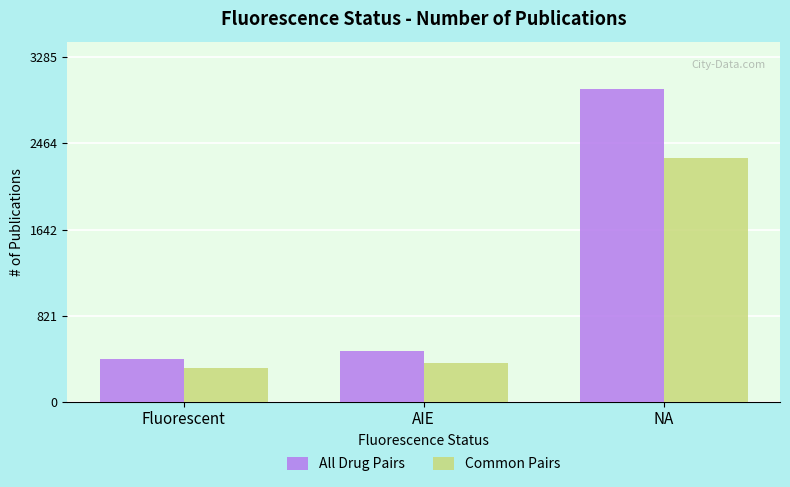

What are all the series names shown in the legend?

All Drug Pairs, Common Pairs